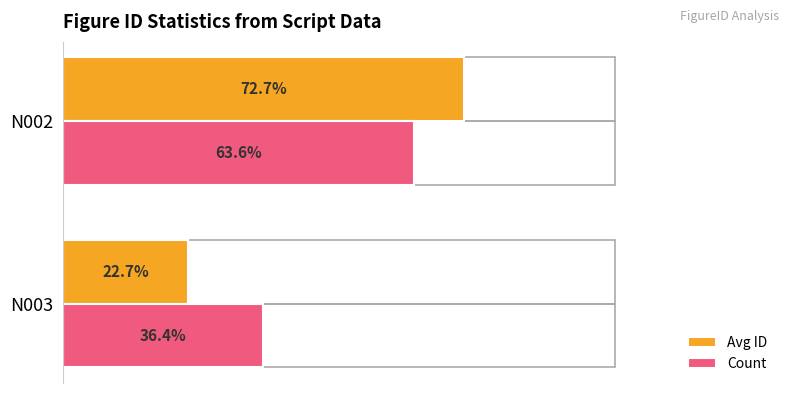

List the series in order of their peak value, highest first.

Avg ID, Count